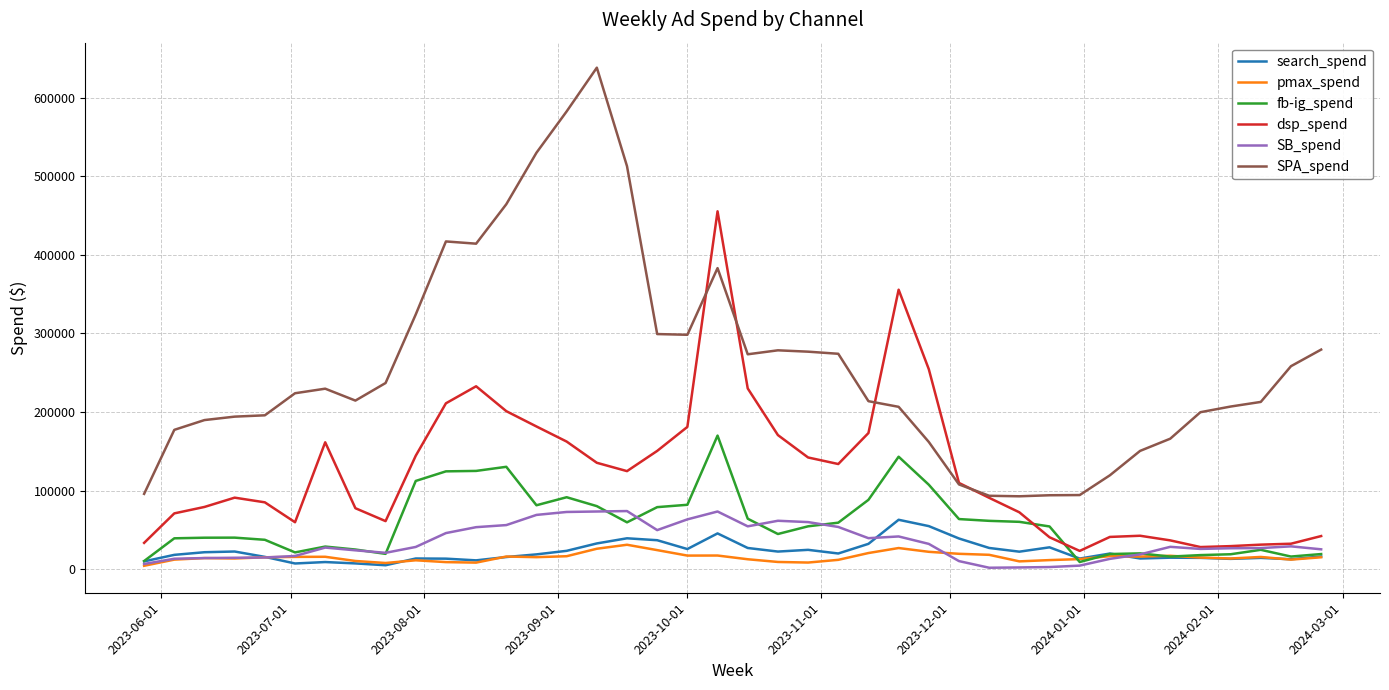

Which series has the largest total across all categories?

SPA_spend